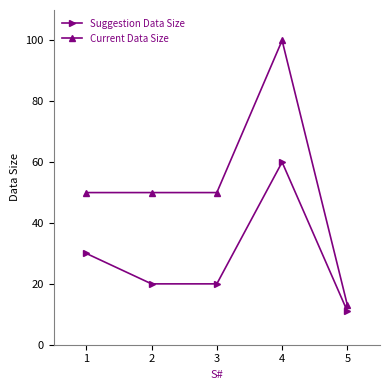

Is the value of Suggestion Data Size at 5 greater than the value of Current Data Size at 3?

No